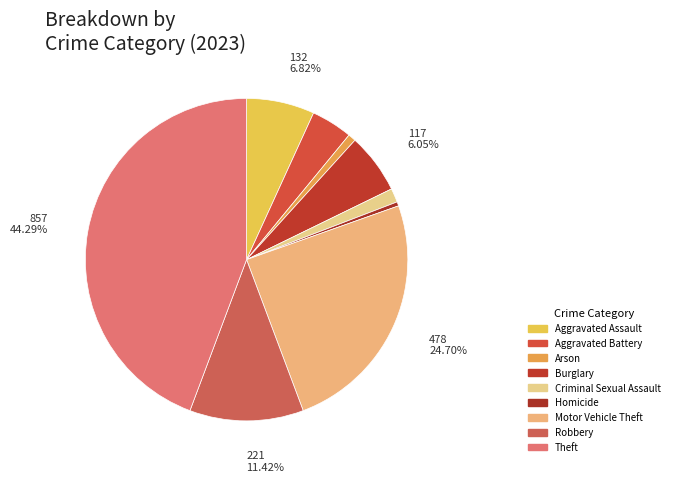

Is it true that Burglary is 20% of the pie?

False